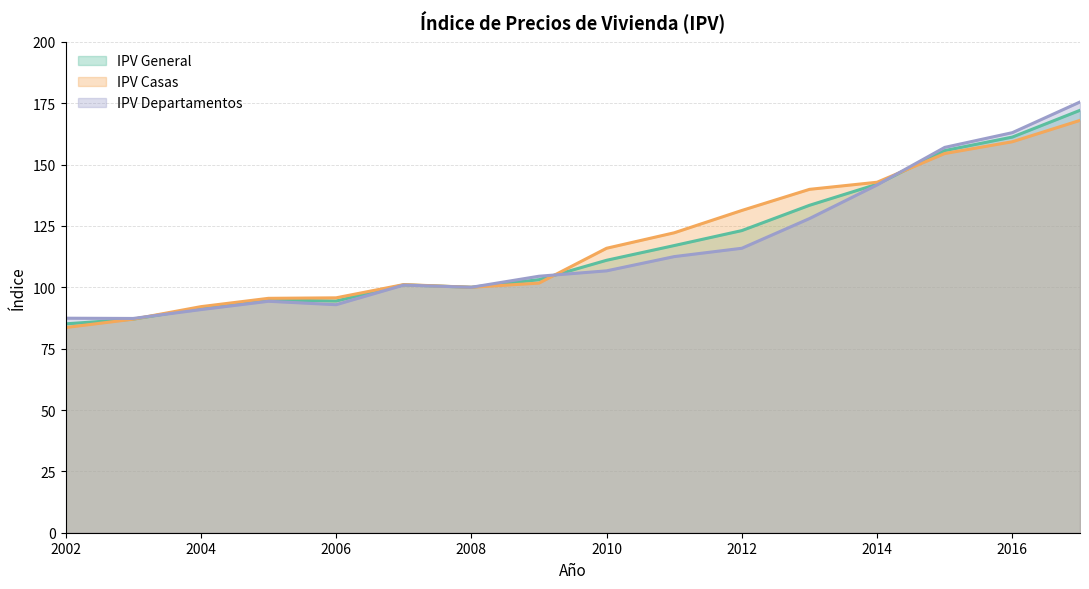

List the series in order of their peak value, lowest first.

IPV Casas, IPV General, IPV Departamentos